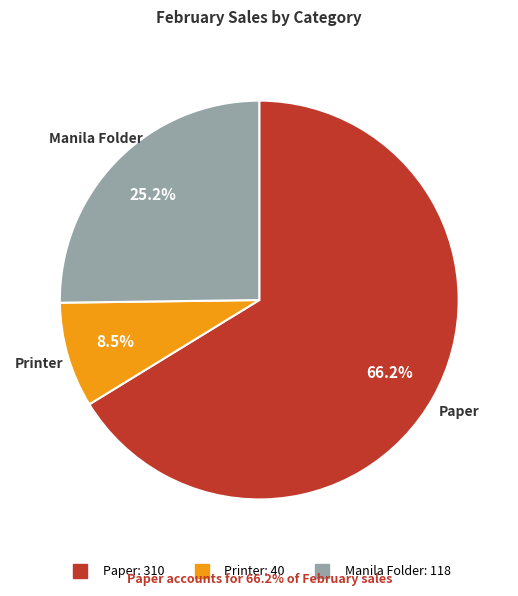

Which has a higher value, Printer or Paper?

Paper